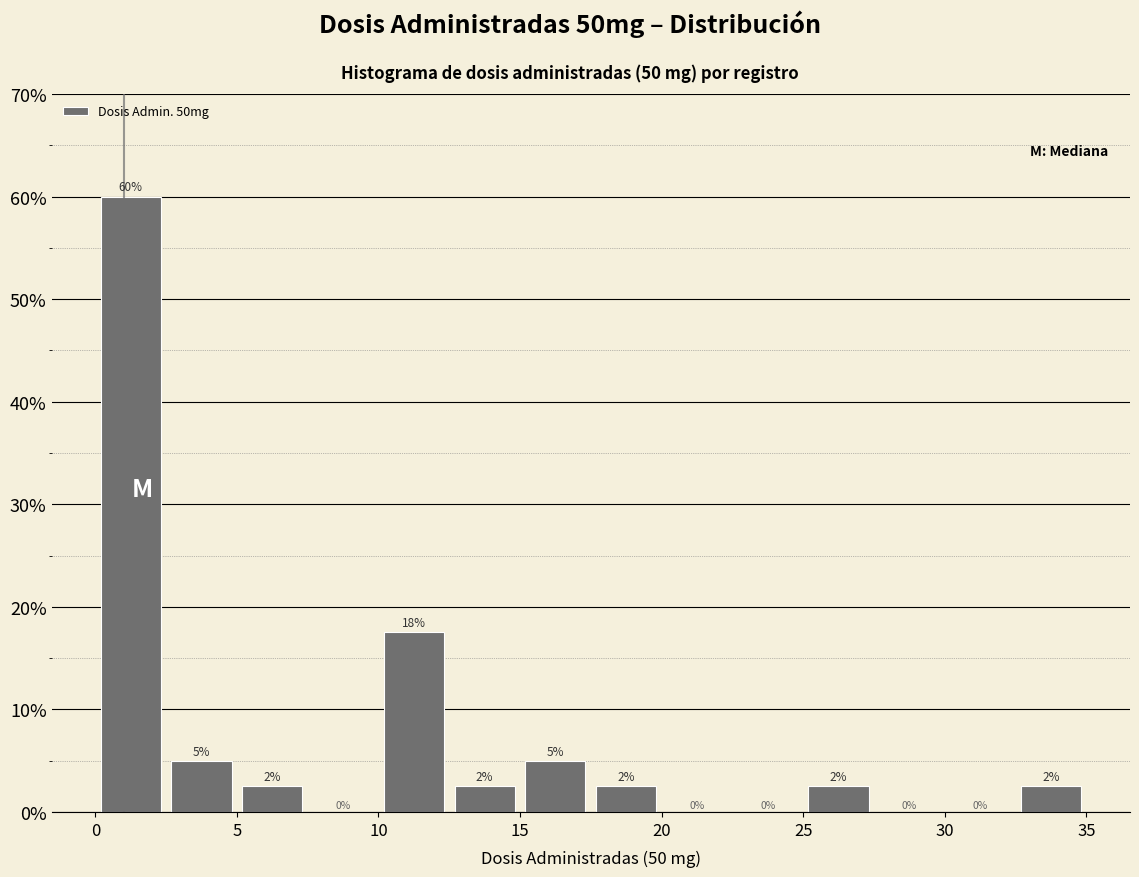

Which range on the x-axis has the tallest bar?

0.0 to 2.5